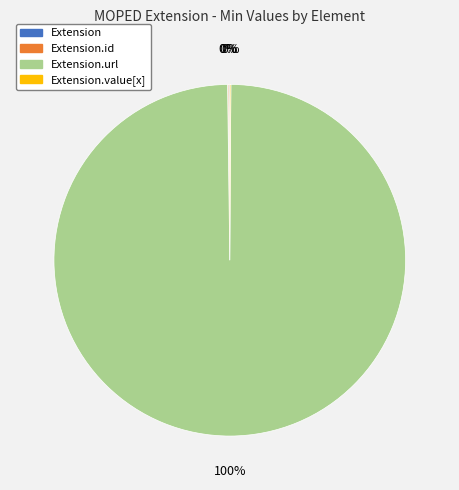

Is there any slice that represents more than half of the pie?

Yes